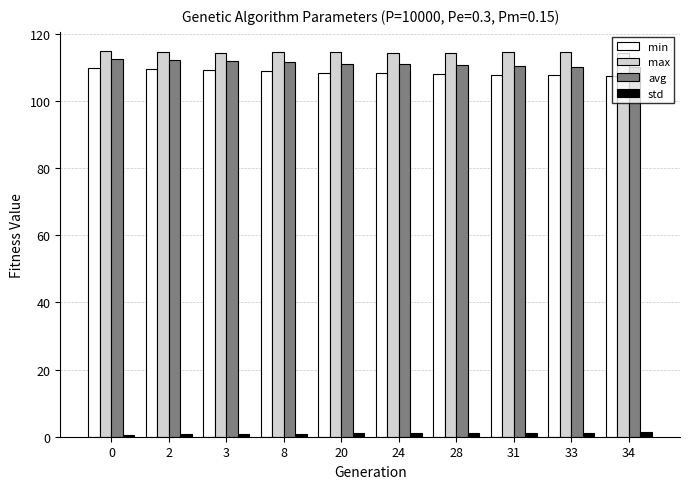

What is the difference between the maximum and minimum values in the min series?

2.5